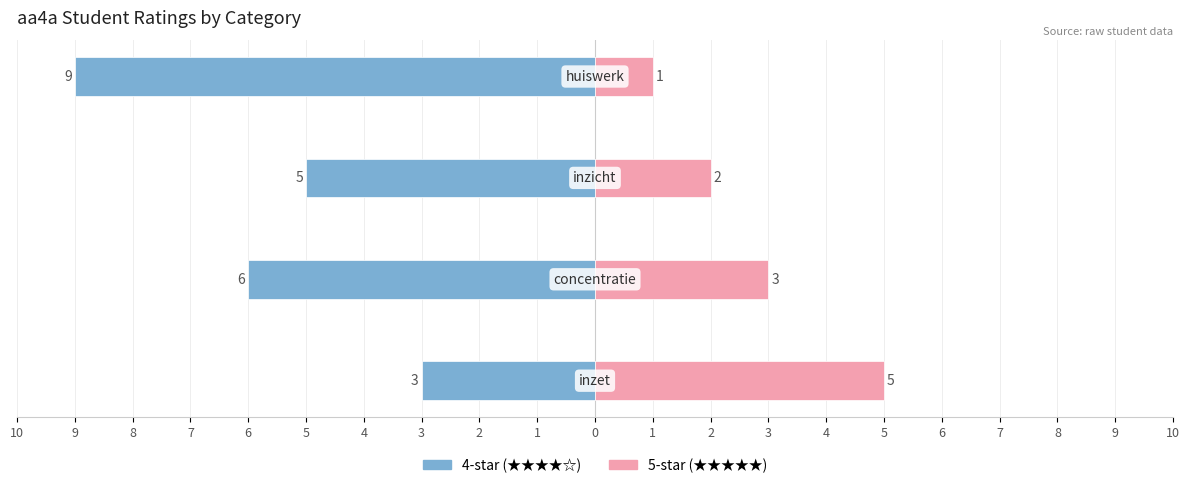

How many data points in 4-star (★★★★☆) are above -5?

1